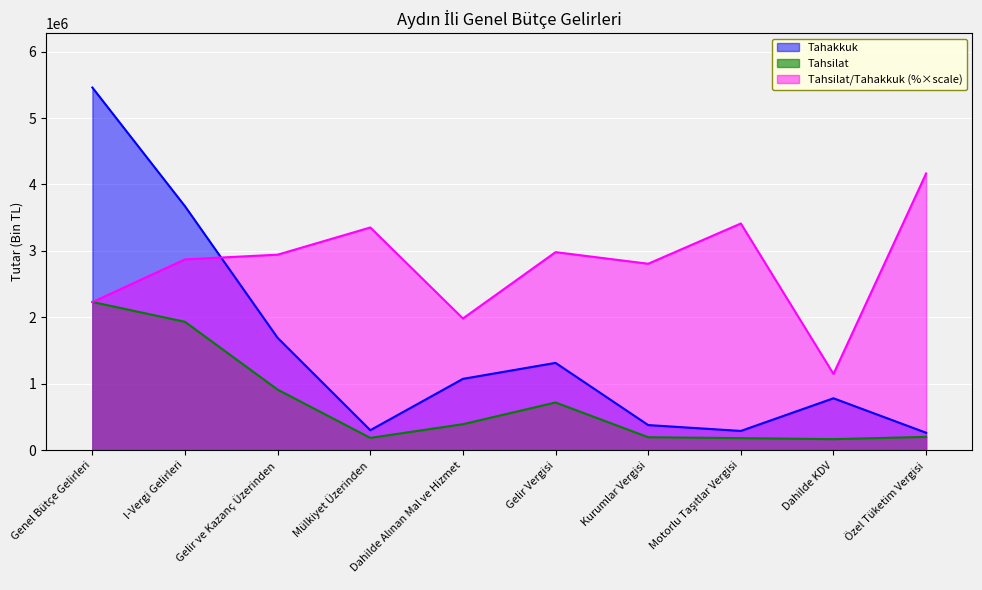

Is it true that Tahsilat/Tahakkuk (%) equals 2227485.8 at Genel Bütçe Gelirleri?

True